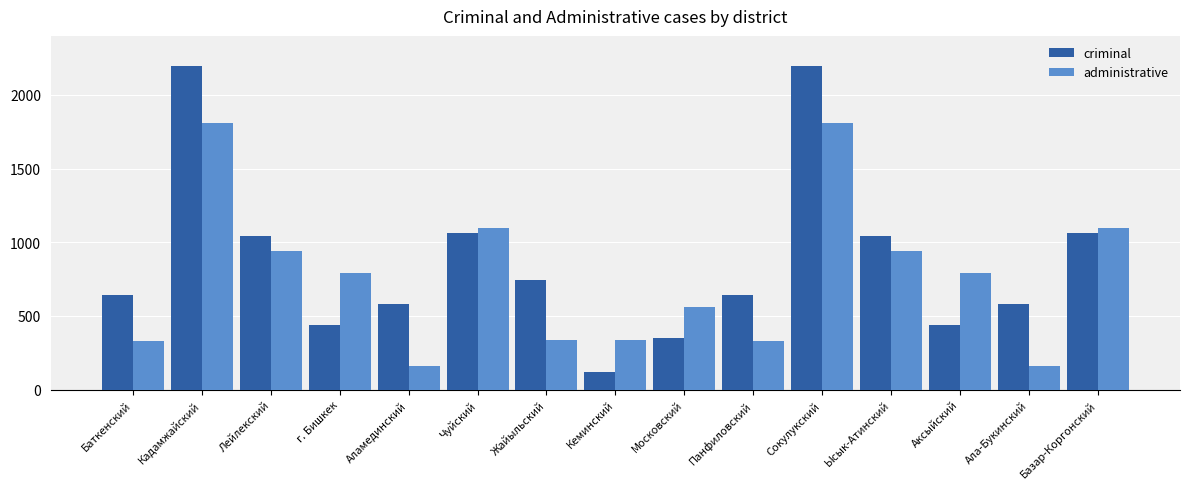

How many bars are there in total?

30